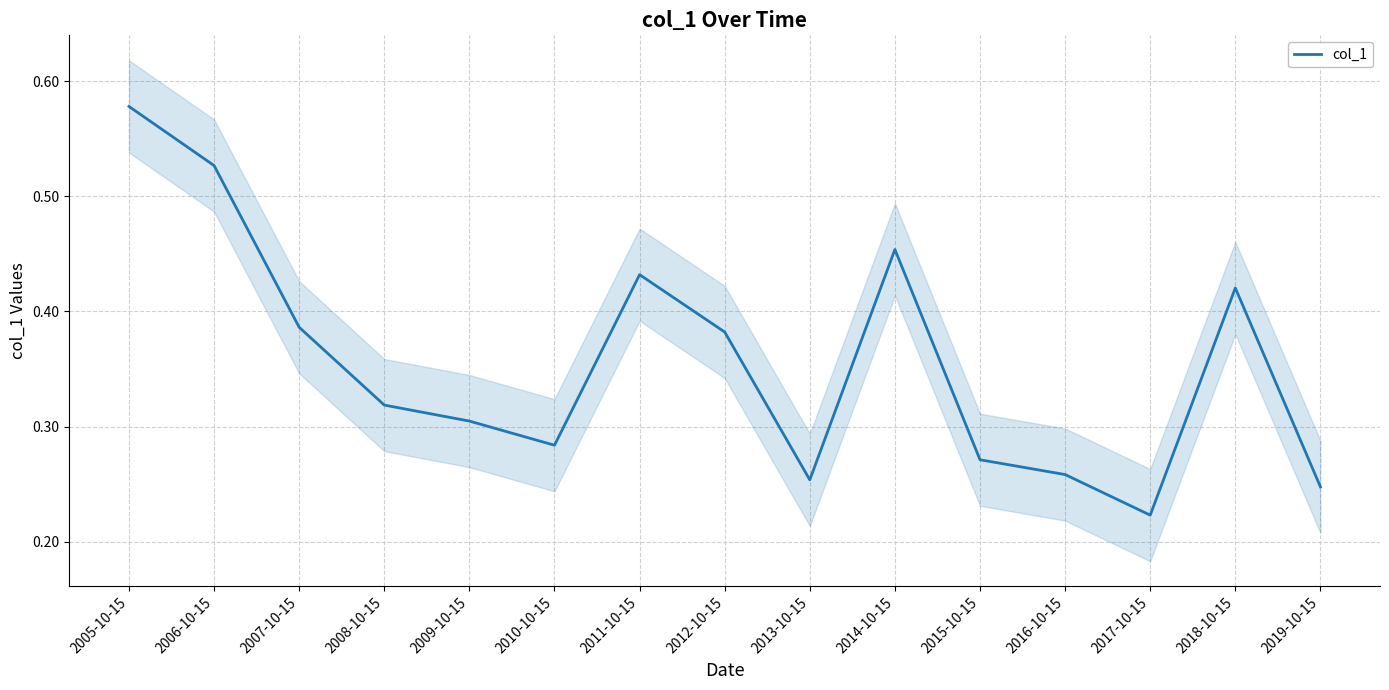

List the labels in order of value, largest first.

2005-10-15, 2006-10-15, 2014-10-15, 2011-10-15, 2018-10-15, 2007-10-15, 2012-10-15, 2008-10-15, 2009-10-15, 2010-10-15, 2015-10-15, 2016-10-15, 2013-10-15, 2019-10-15, 2017-10-15